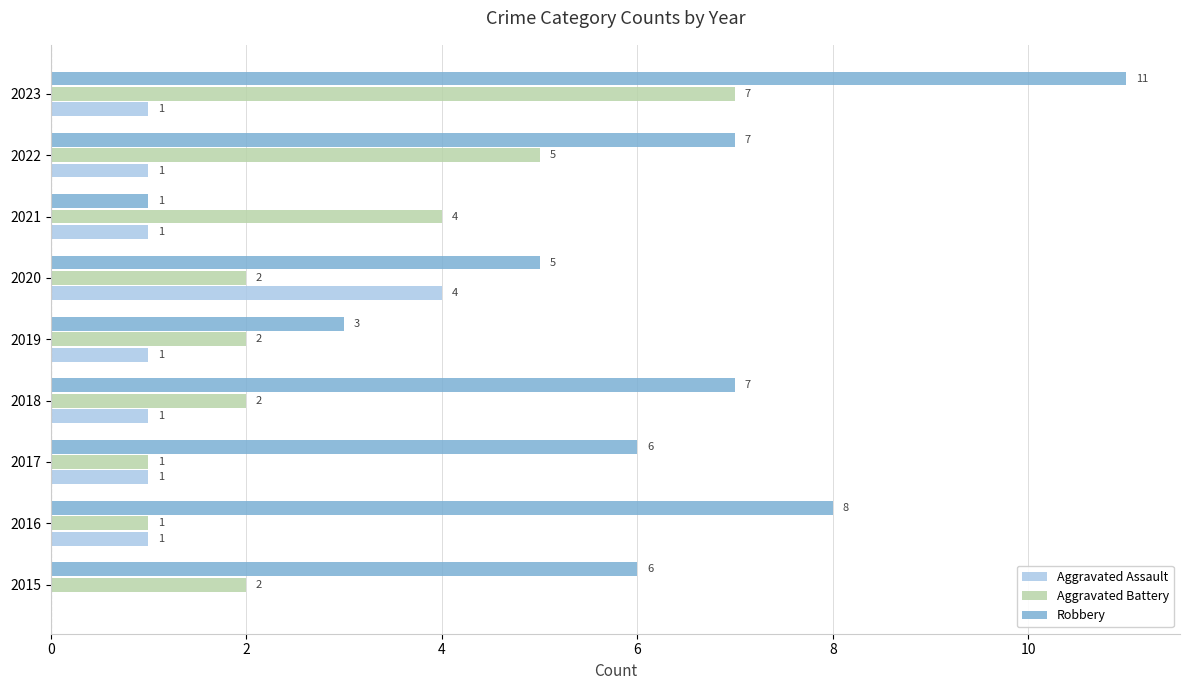

What is the total value across all series at 2021?

6